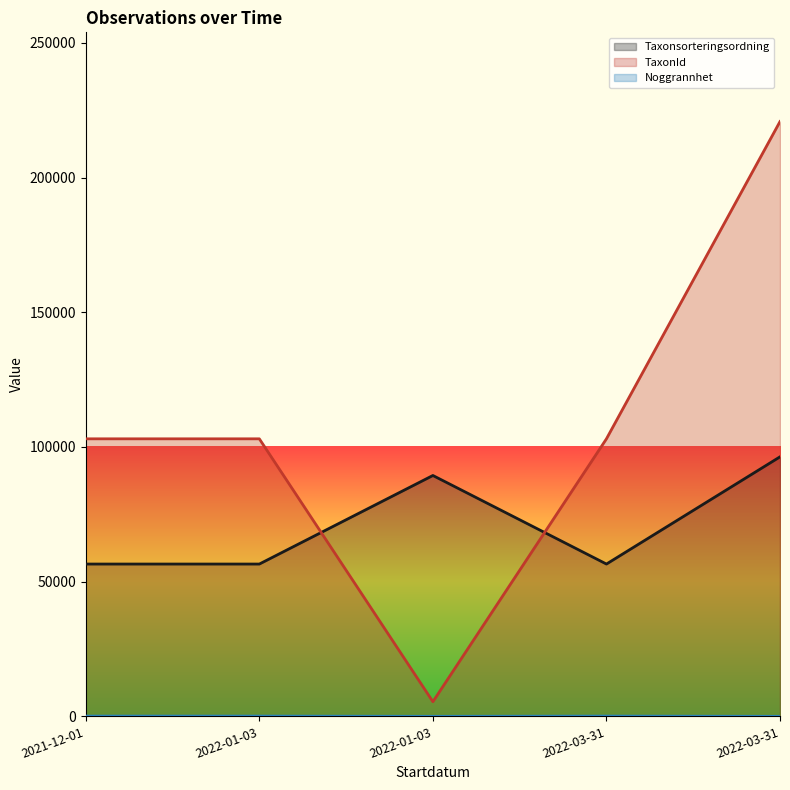

Which category has the lowest value across all series?

2022-01-03